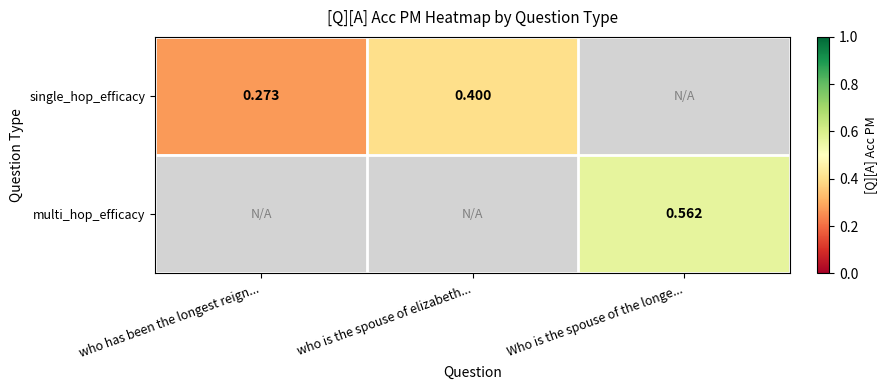

Is the value of multi_hop_efficacy at Who is the spouse of the longe... greater than the value of single_hop_efficacy at who is the spouse of elizabeth...?

Yes